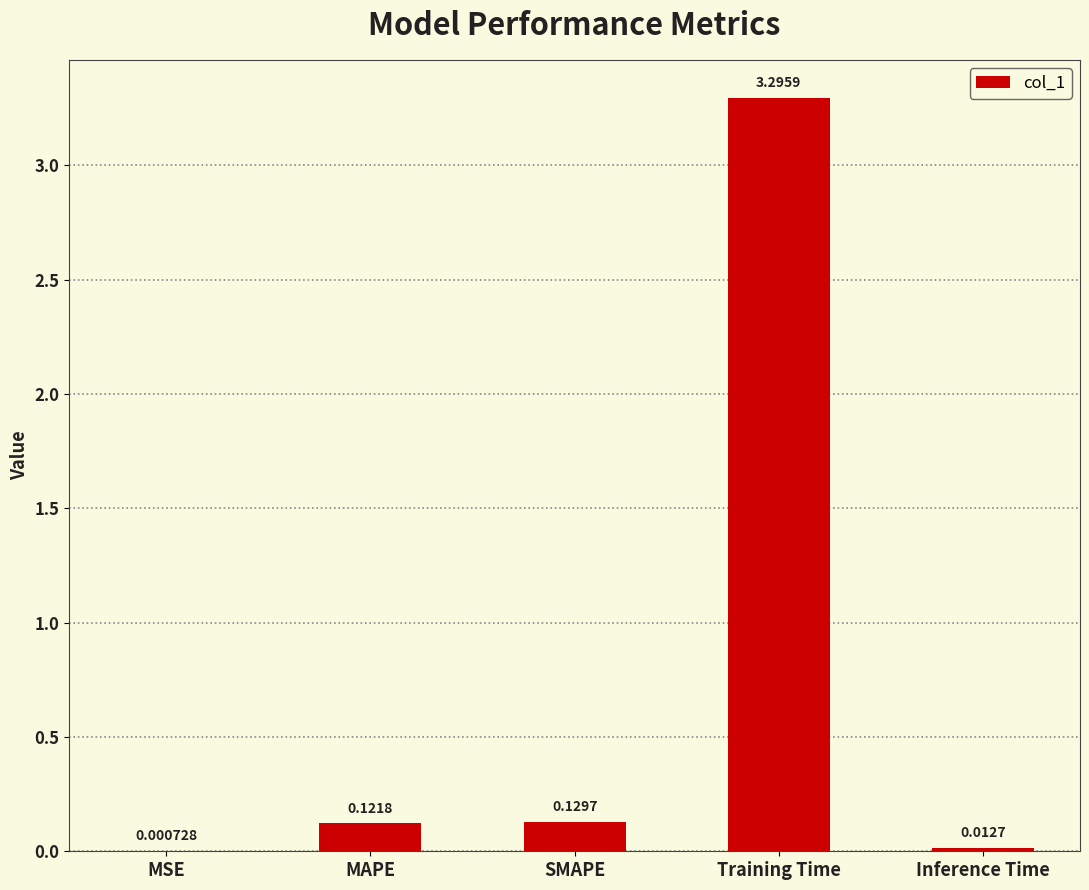

Which category has the highest value across all series?

Training Time